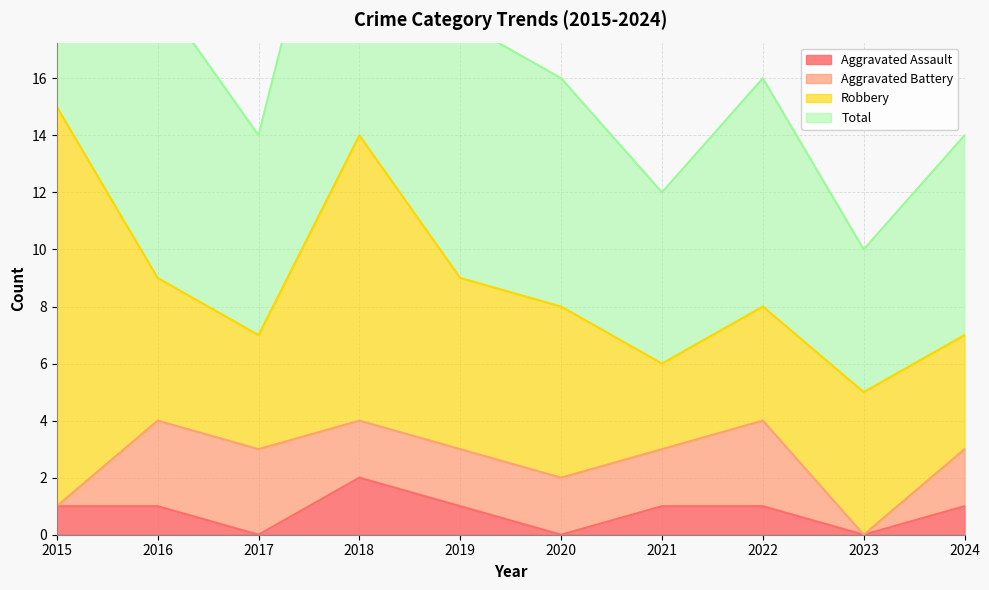

What is the sum of all Aggravated Assault values?

8